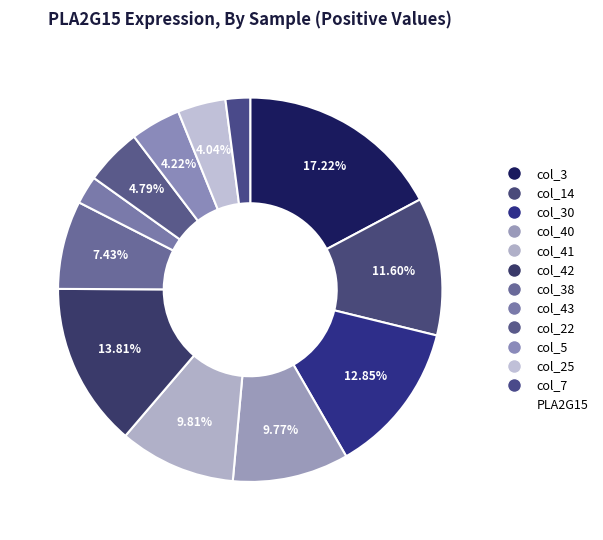

To the nearest percent, what is the average slice percentage?

8%